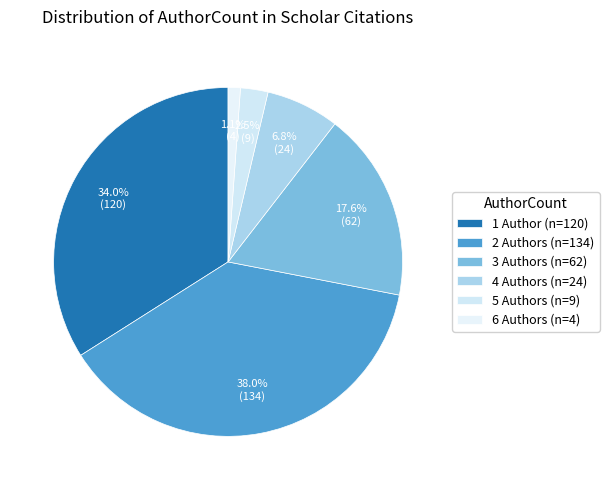

To the nearest percent, what portion does 4 Authors represent?

7%